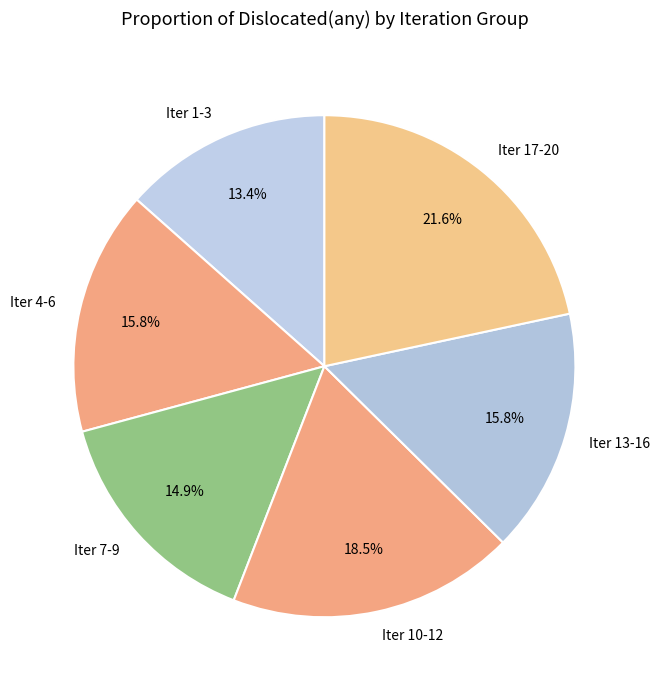

Is there a majority slice in this chart?

No